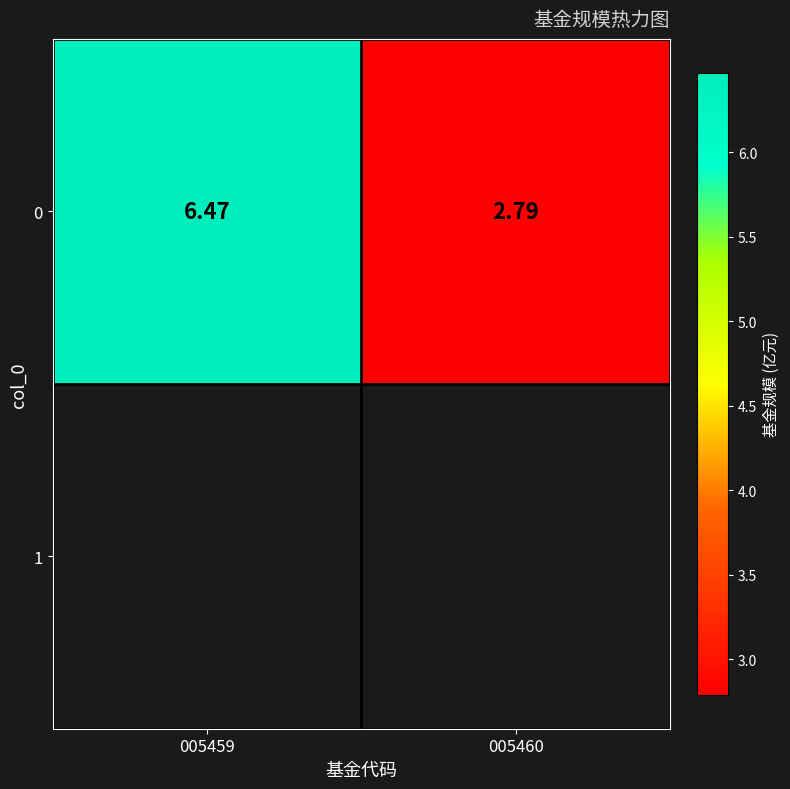

List the labels in order of value, smallest first.

005460, 005459